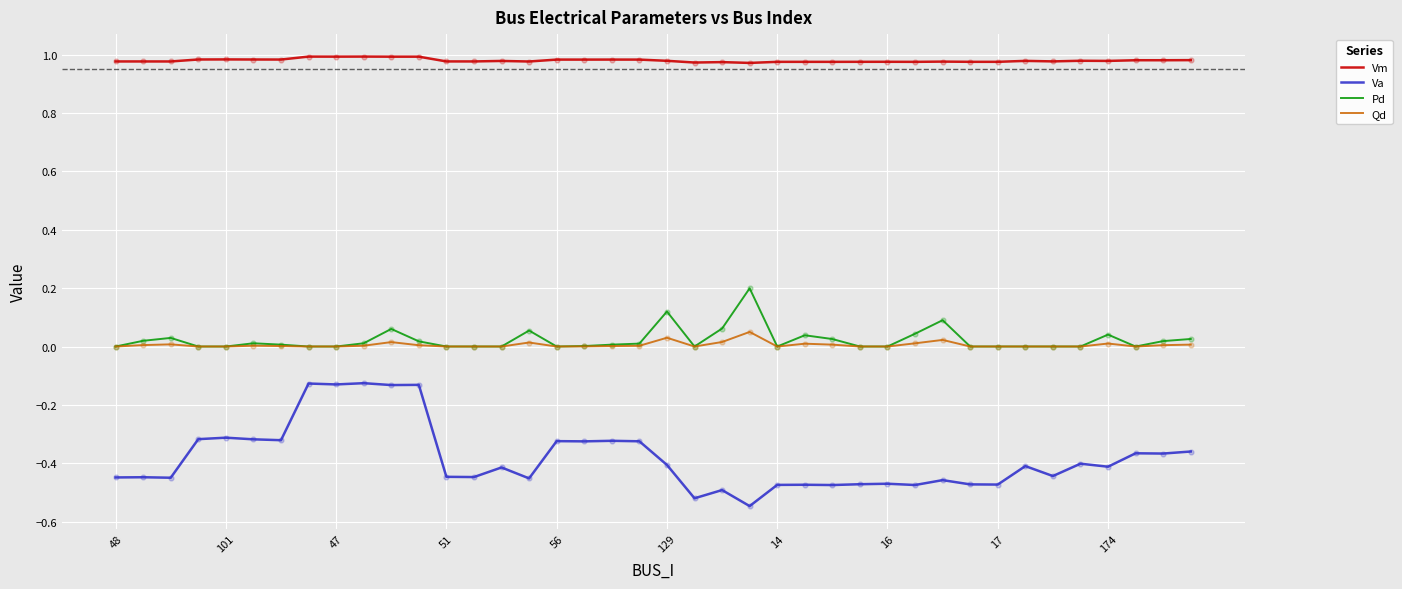

At how many categories does at least one series exceed 0?

40